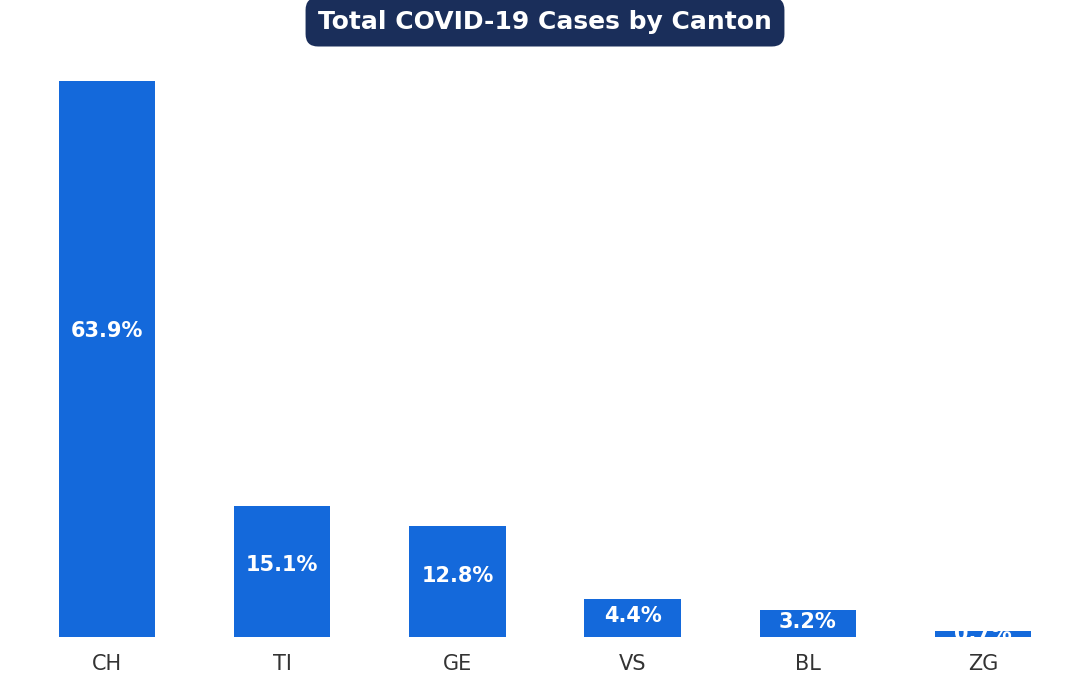

At which category does the chart reach its minimum across all series?

ZG